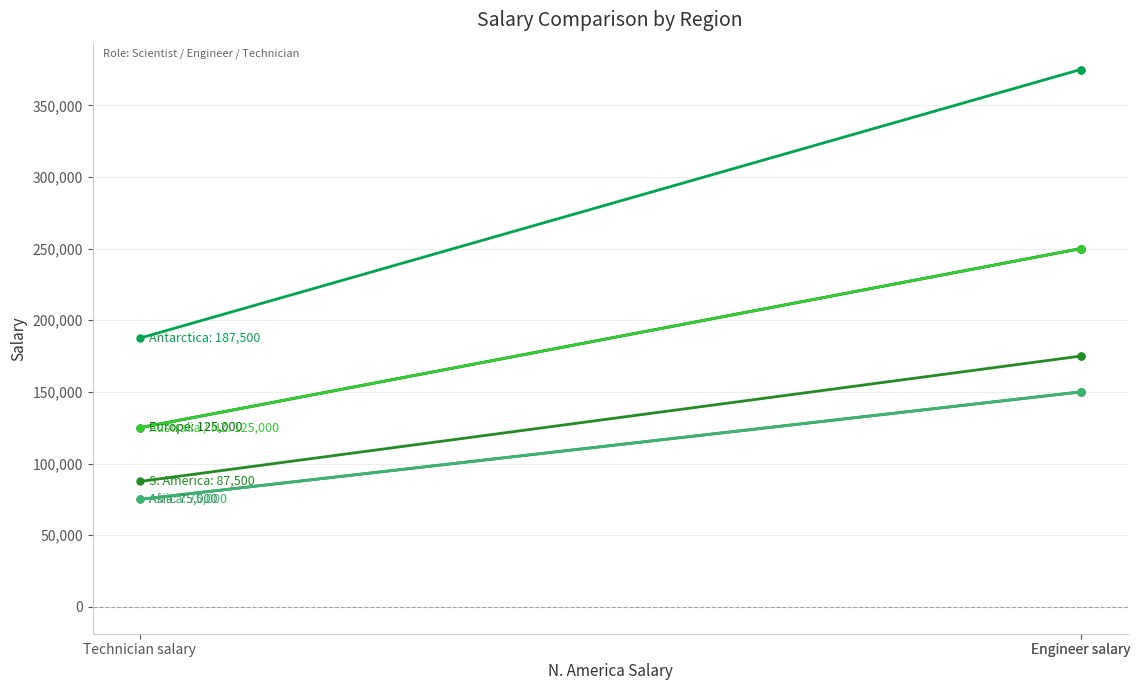

Rank the categories by Africa value from highest to lowest.

Engineer salary, Engineer salary, Technician salary